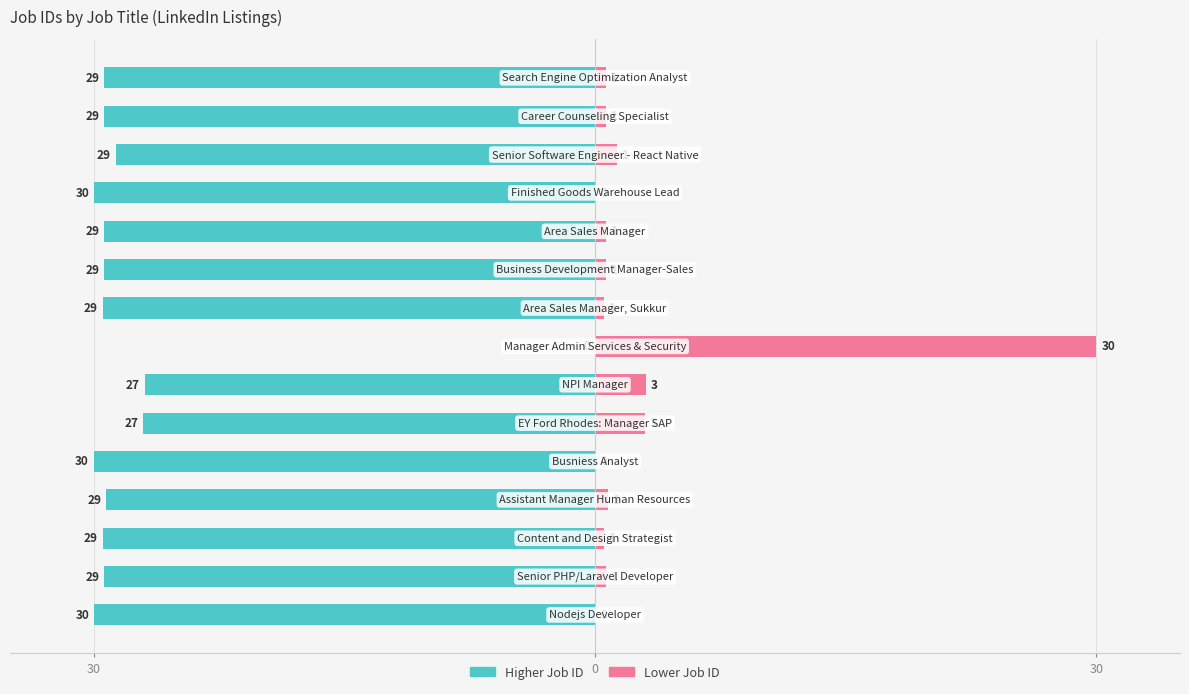

Count the number of data series in this chart.

2